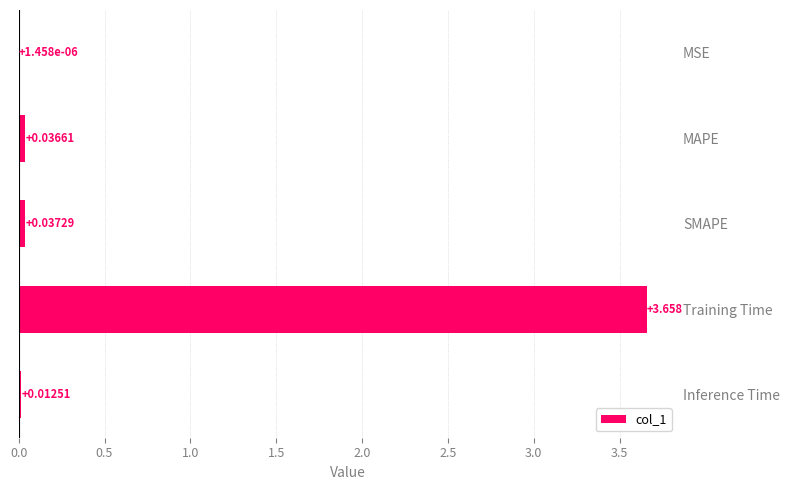

Are the bars grouped side by side (vs. stacked)?

No